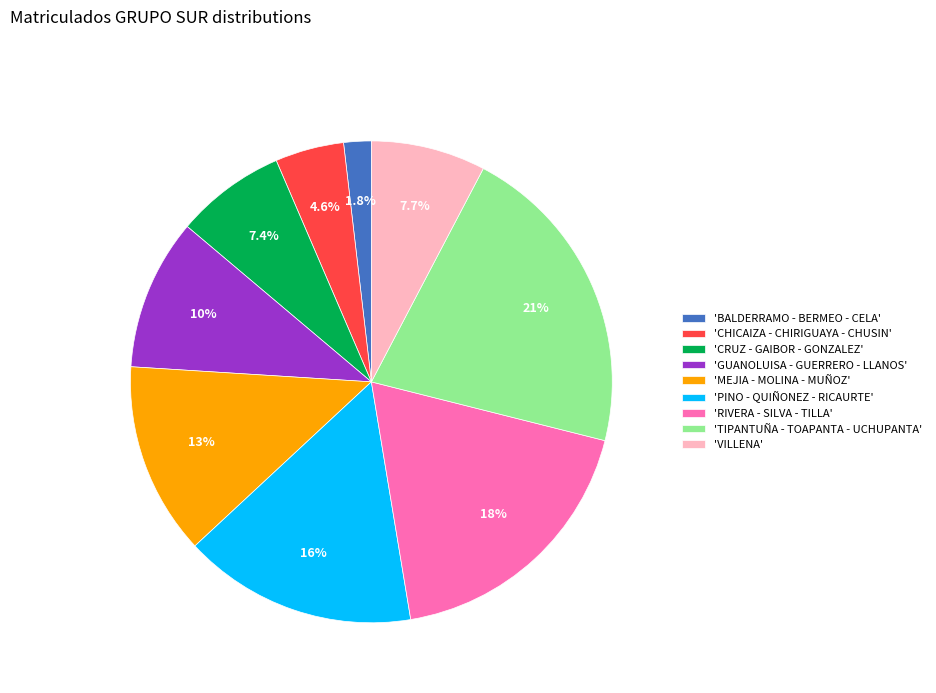

Which has a higher value, 'RIVERA - SILVA - TILLA' or 'PINO - QUIÑONEZ - RICAURTE'?

'RIVERA - SILVA - TILLA'